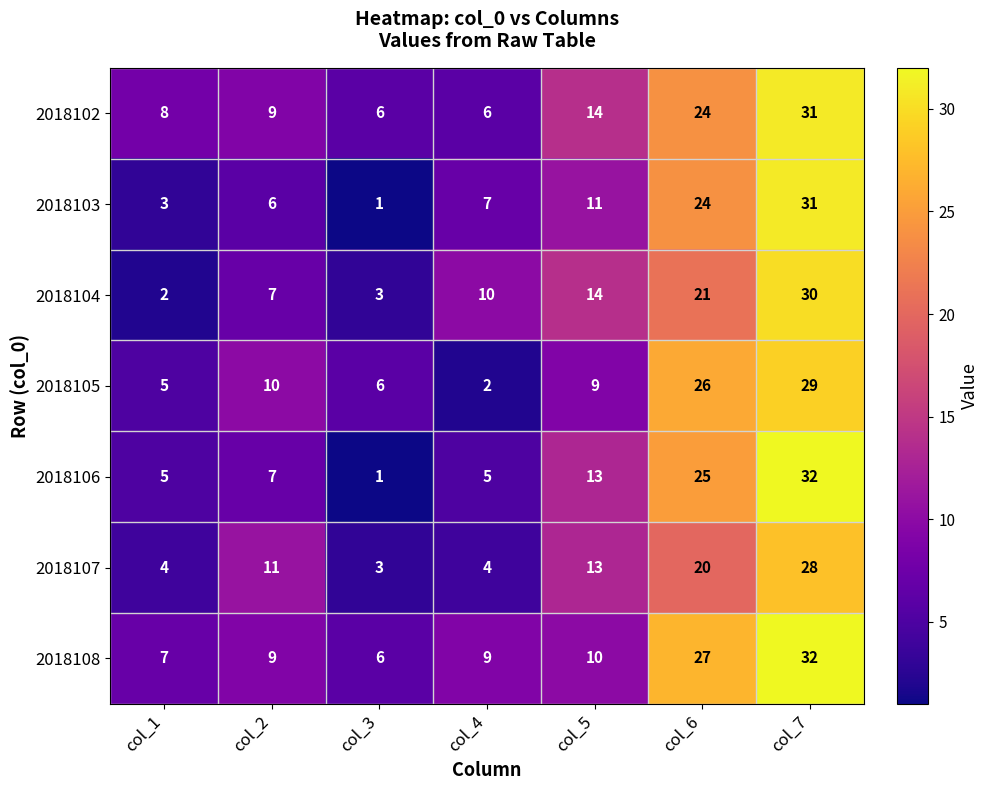

The value of 2018107 at col_2 is 11. True or false?

True